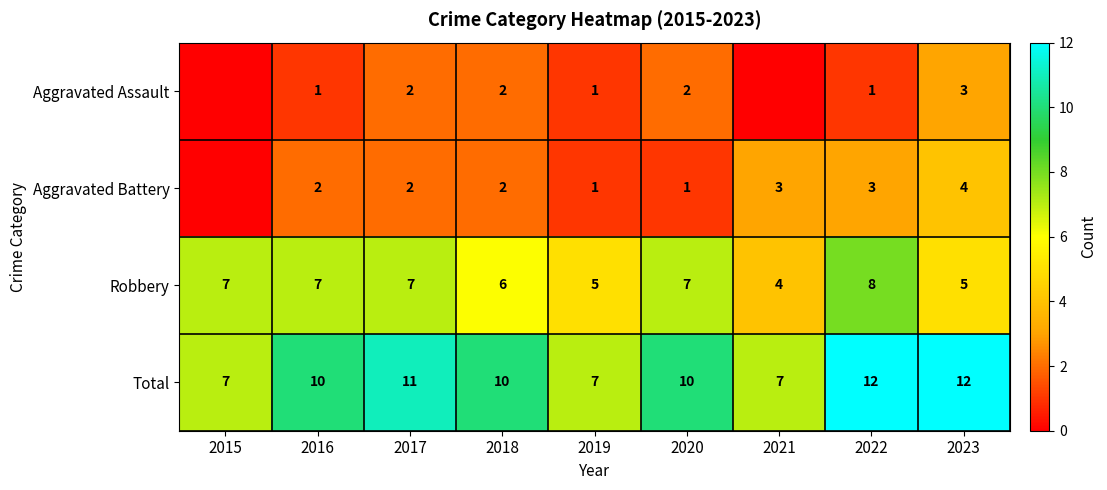

What is the difference between the second highest and minimum values in the Robbery series?

3